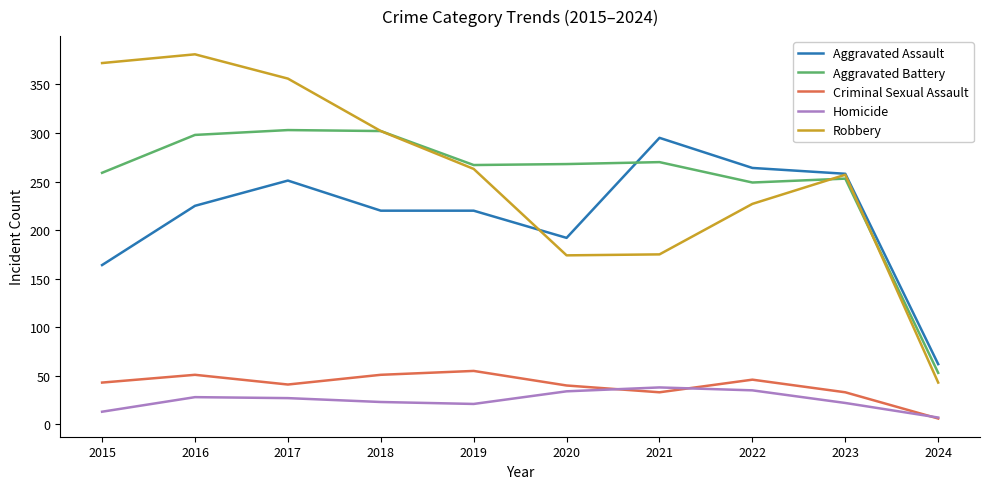

Where is Robbery nearest to the value 212?

2022